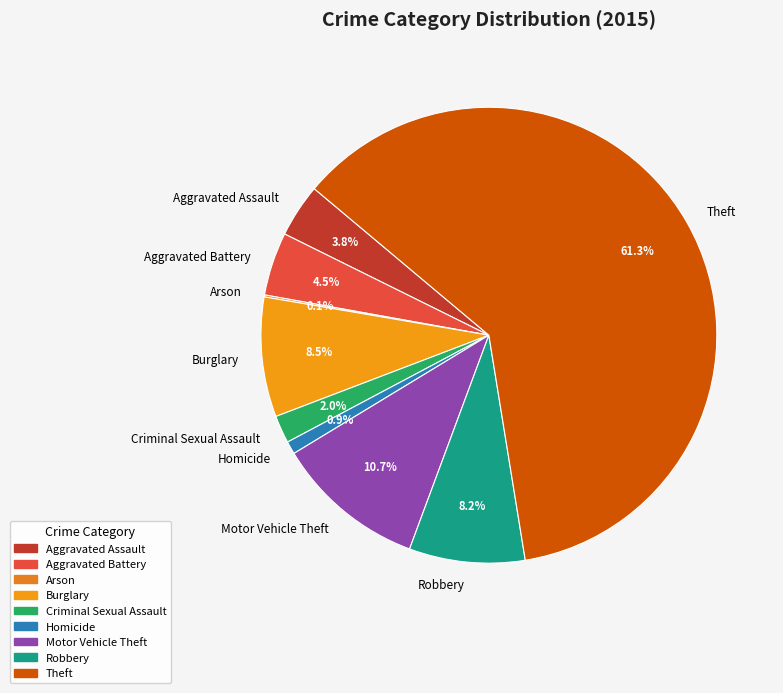

Which has a higher value, Aggravated Battery or Burglary?

Burglary